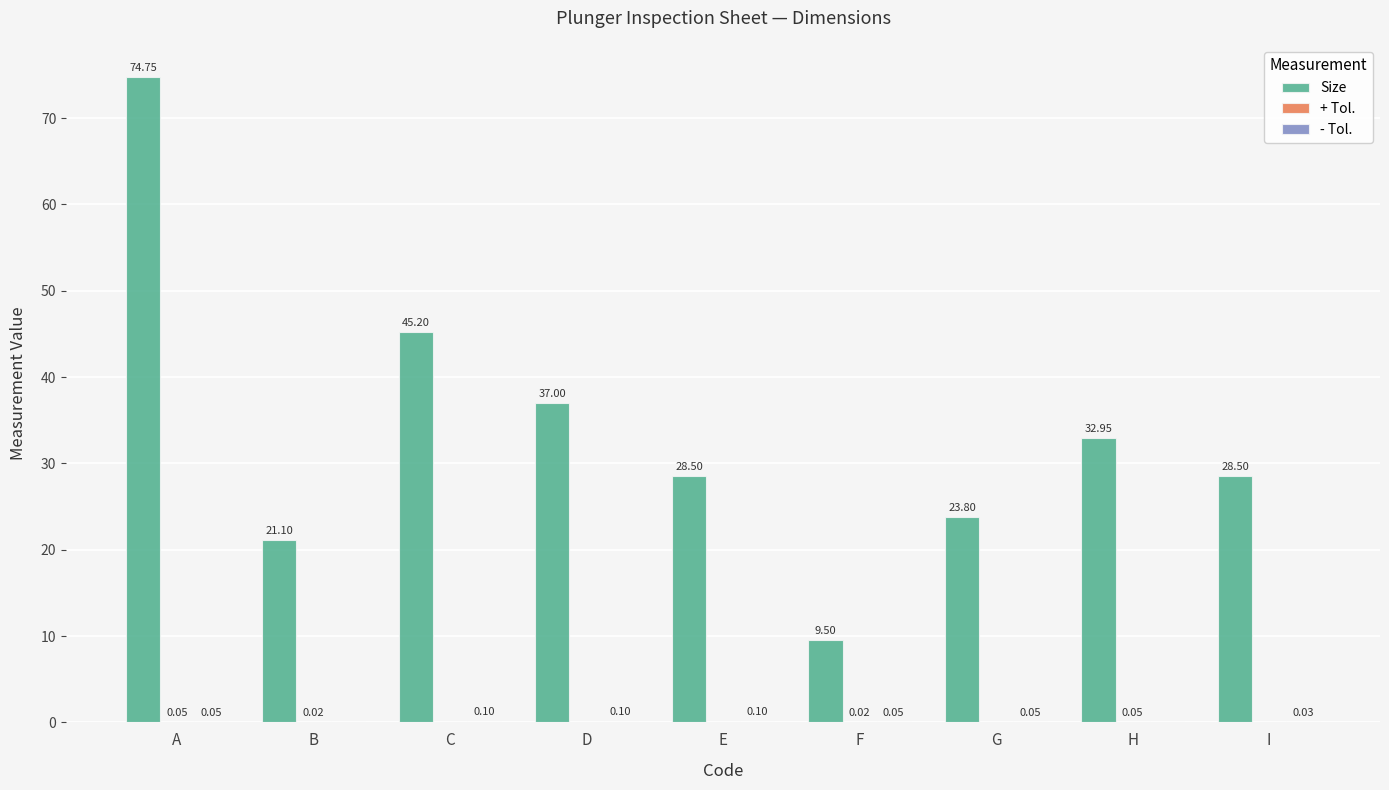

What is the sum of all Size values?

301.3